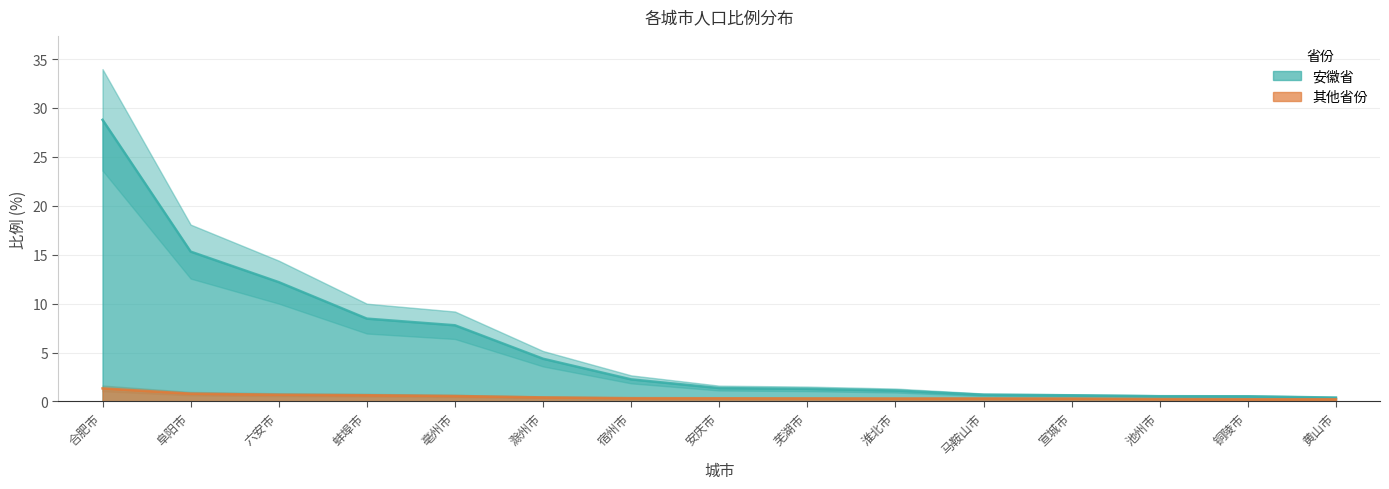

List the labels in order of 其他省份 value, smallest first.

铜陵市, 黄山市, 池州市, 宣城市, 淮北市, 马鞍山市, 芜湖市, 安庆市, 宿州市, 滁州市, 亳州市, 蚌埠市, 六安市, 阜阳市, 合肥市